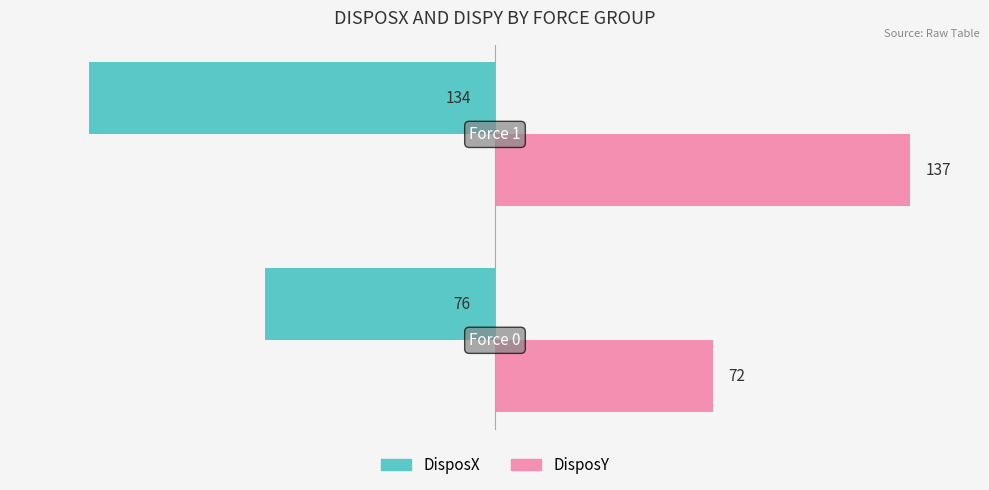

Rank the categories by DisposY value from lowest to highest.

Force 0, Force 1